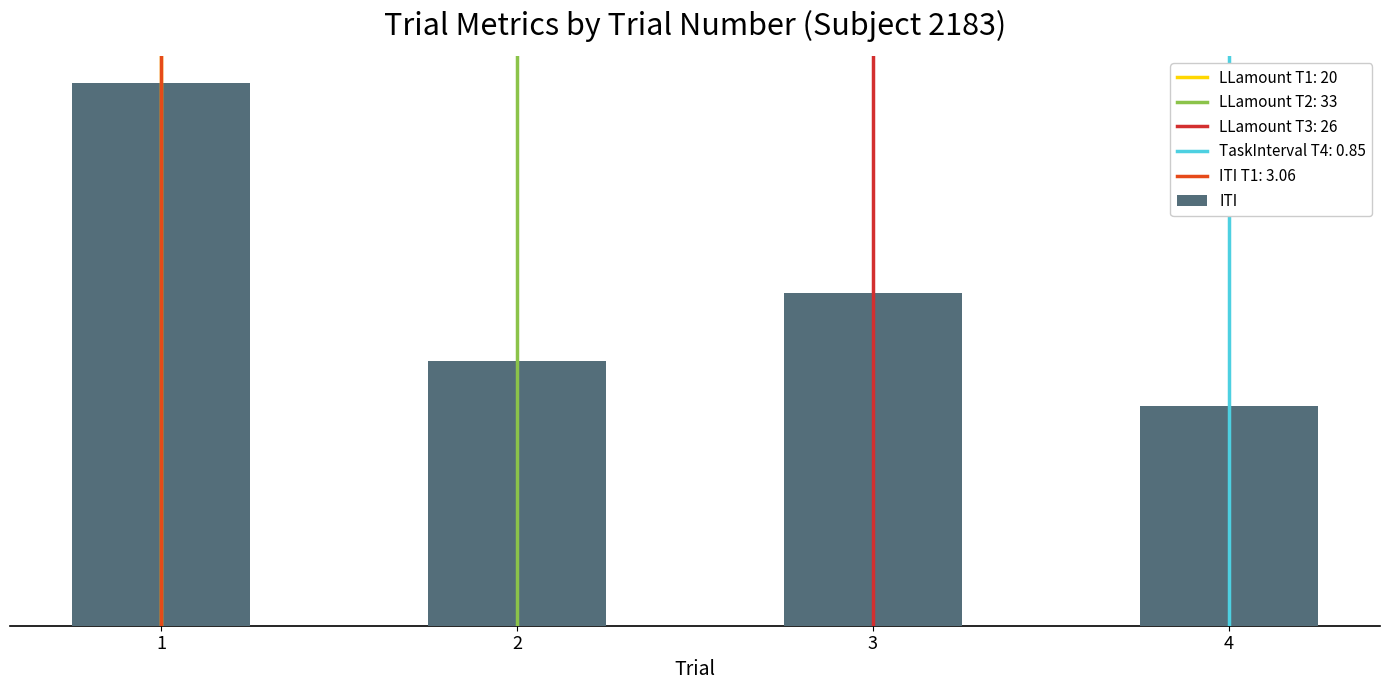

The value at 4 is 1.2. True or false?

True